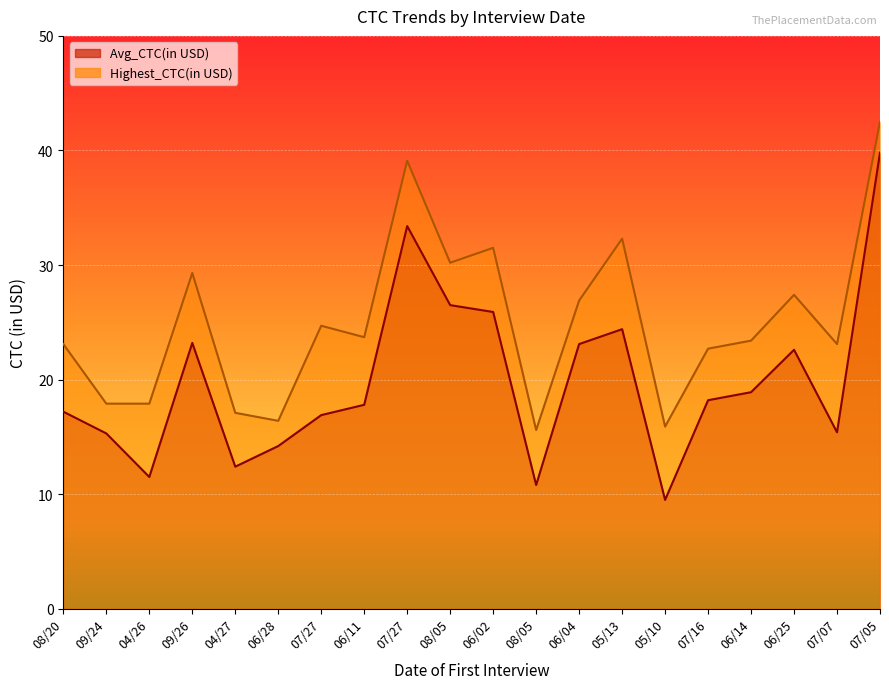

At which label is Avg_CTC(in USD) closest to 24?

05/13